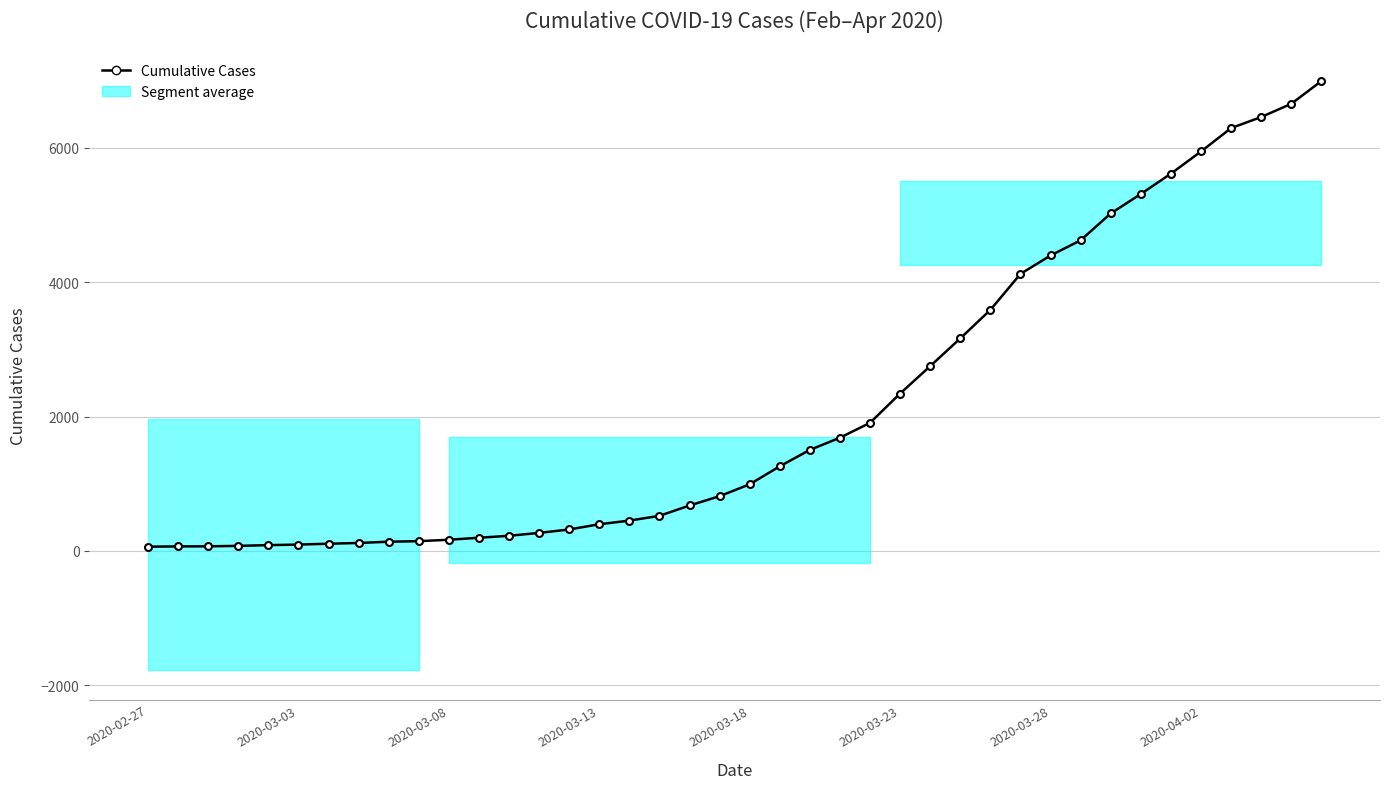

What is the maximum value shown in the chart?

6995